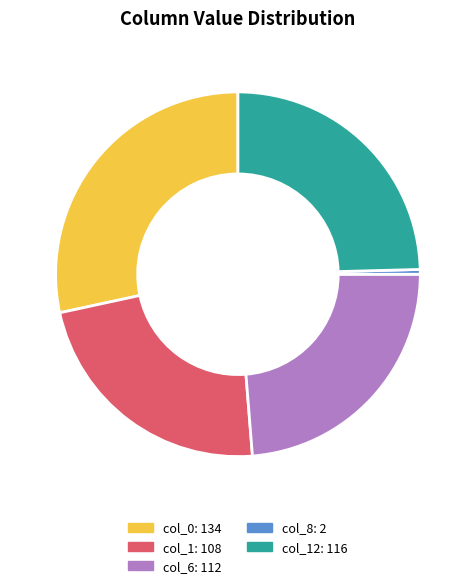

How many slices are in this pie chart?

5